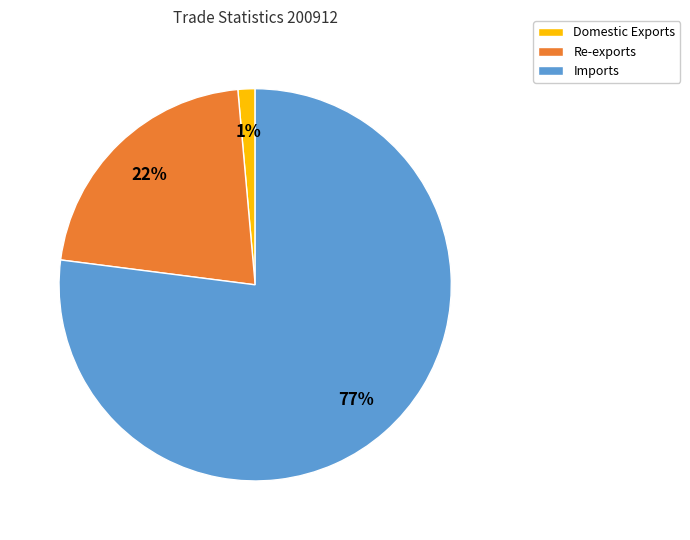

How many segments does this pie chart have?

3